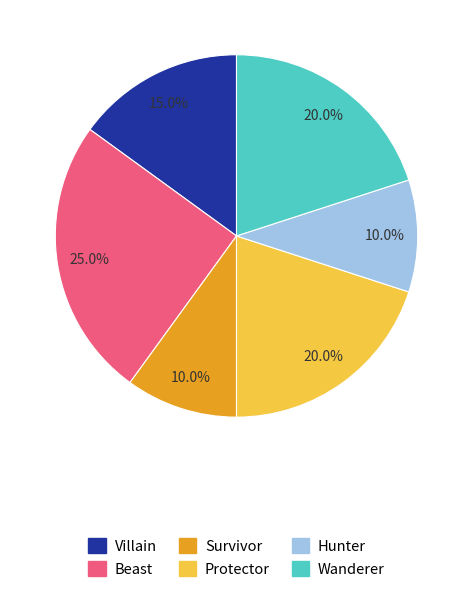

Is there a majority slice in this chart?

No